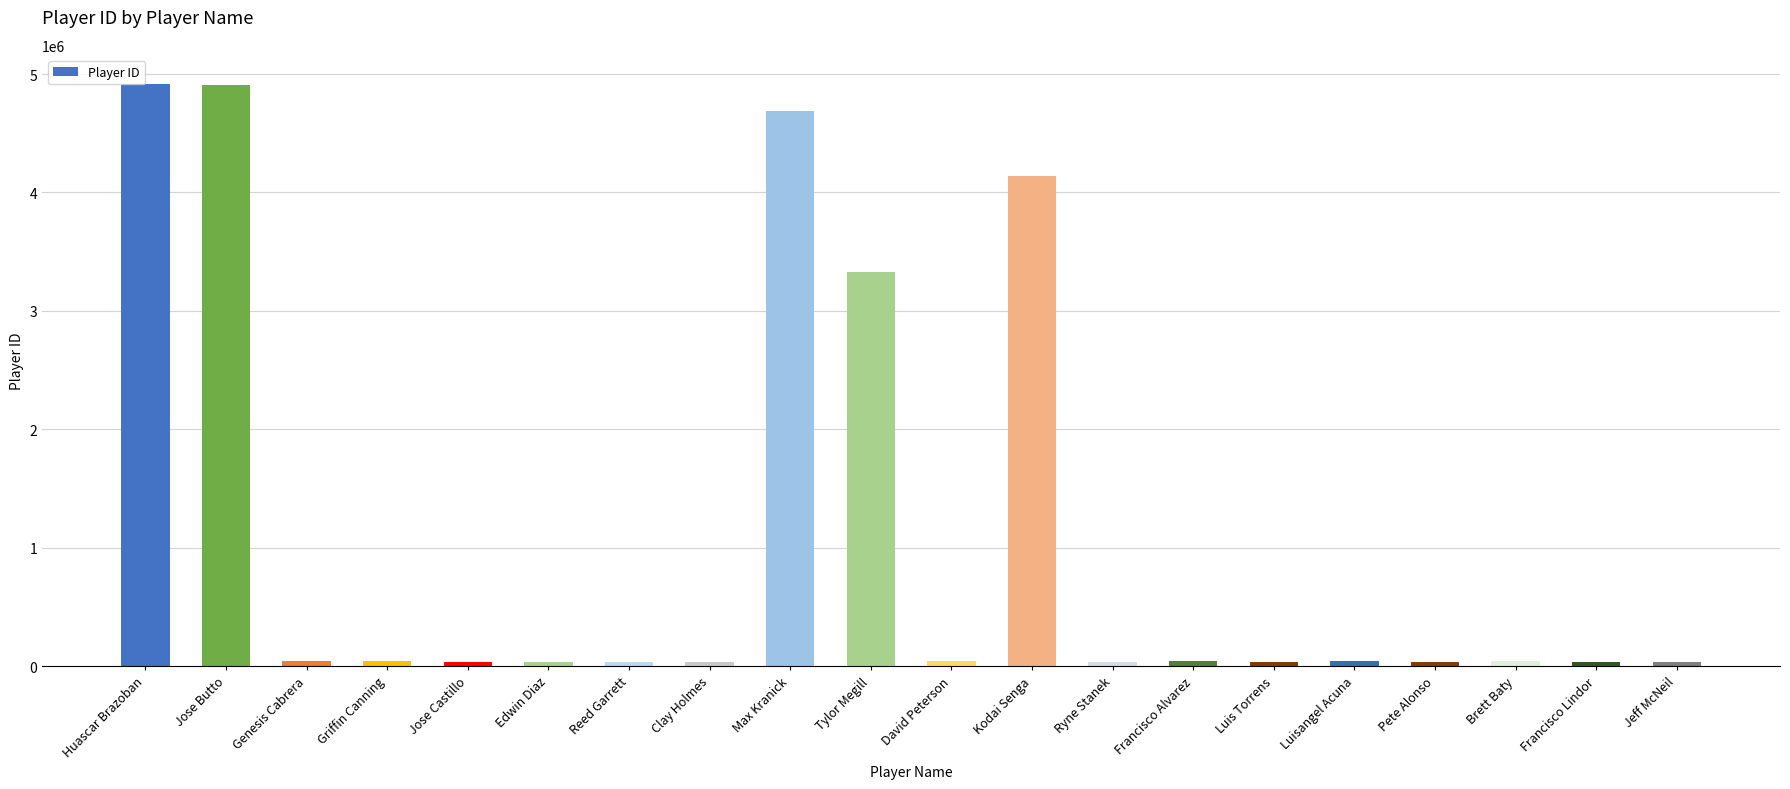

What is the label of the 2nd bar from the right?

Francisco Lindor